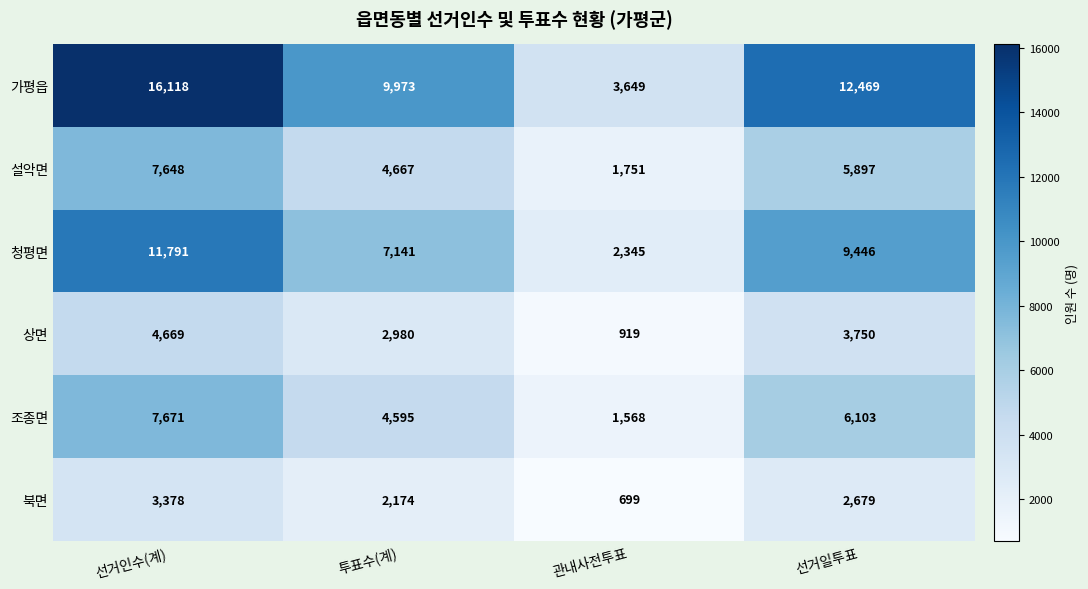

True or false: 상면 has a value of 1526 at 선거일투표.

False